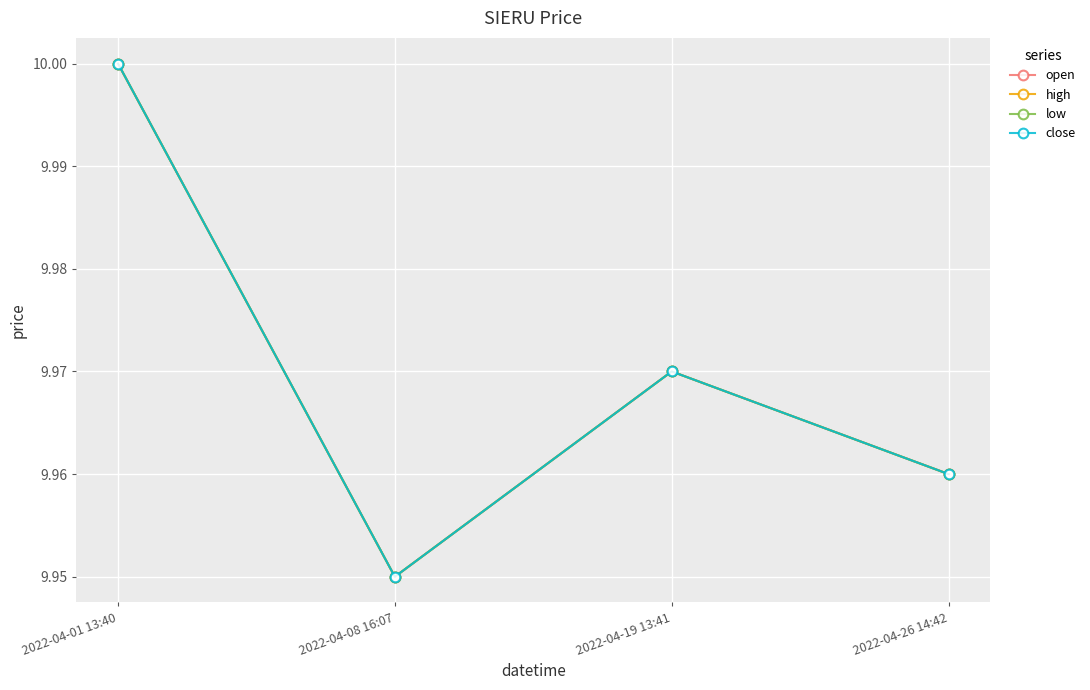

Does the chart have visible grid lines?

Yes